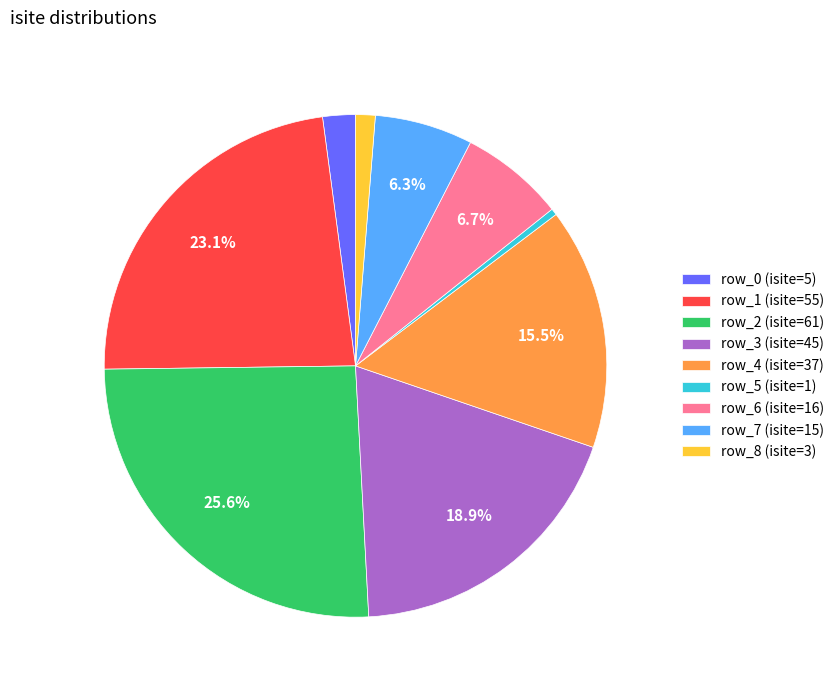

What percentage is NOT represented by row_1?

76.9%